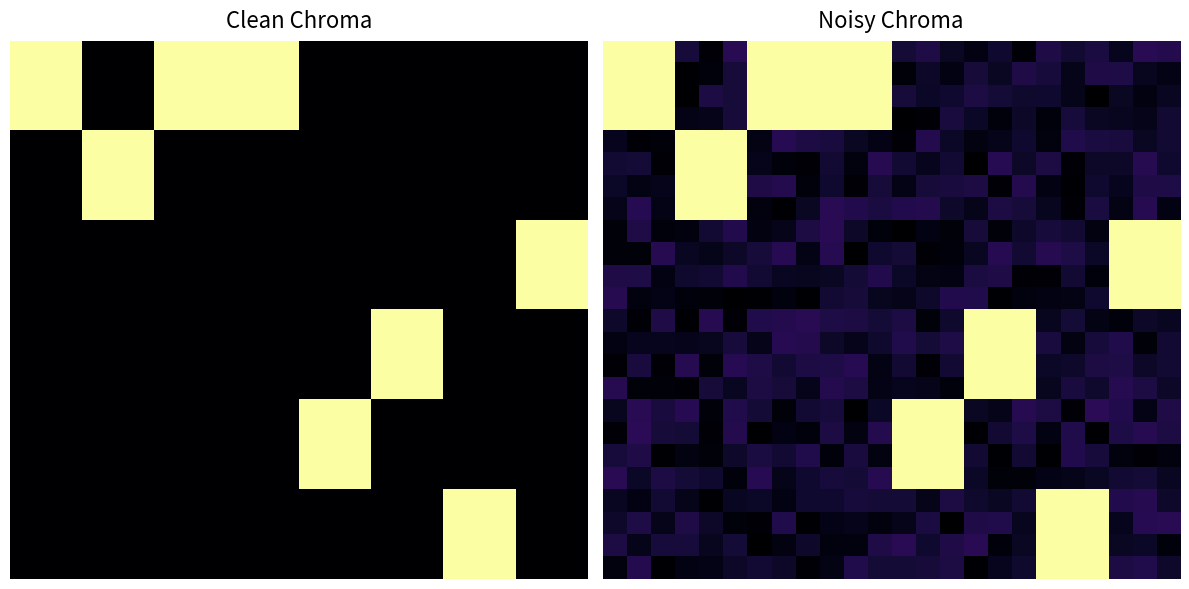

Count the number of data series in this chart.

24